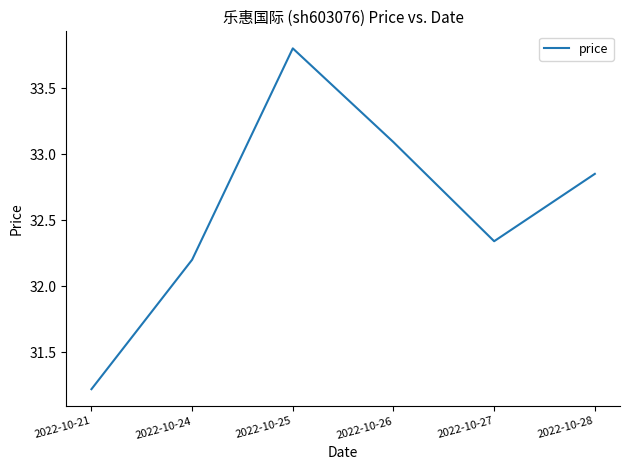

Rank the categories by value from lowest to highest.

2022-10-21, 2022-10-24, 2022-10-27, 2022-10-28, 2022-10-26, 2022-10-25